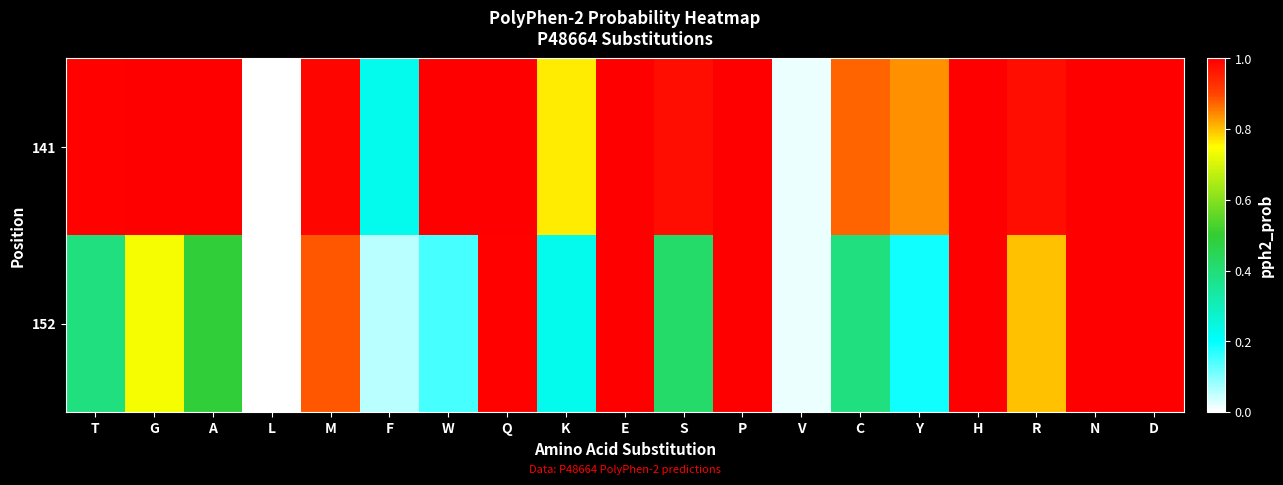

Reading left to right, extract all data points from this chart.

141: T=1.0	G=1.0	A=1.0	L=0.0	M=1.0	F=0.2	W=1.0	Q=1.0	K=0.8	E=1.0	S=1.0	P=1.0	V=0.0	C=0.9	Y=0.8	H=1.0	R=1.0	N=1.0	D=1.0
152: T=0.4	G=0.7	A=0.5	L=0.0	M=0.9	F=0.1	W=0.1	Q=1.0	K=0.2	E=1.0	S=0.4	P=1.0	V=0.0	C=0.4	Y=0.2	H=1.0	R=0.8	N=1.0	D=1.0